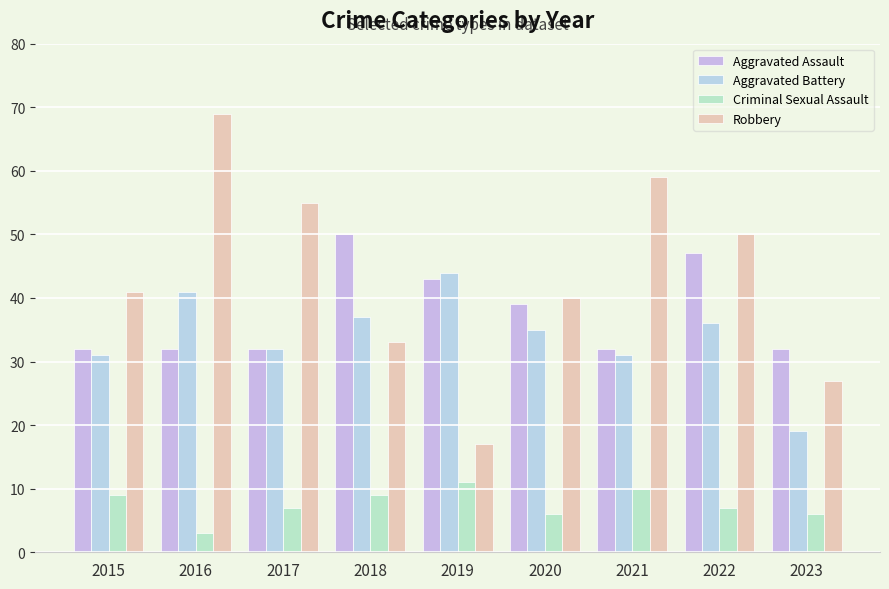

The value of Aggravated Battery at 2015 is 31. True or false?

True